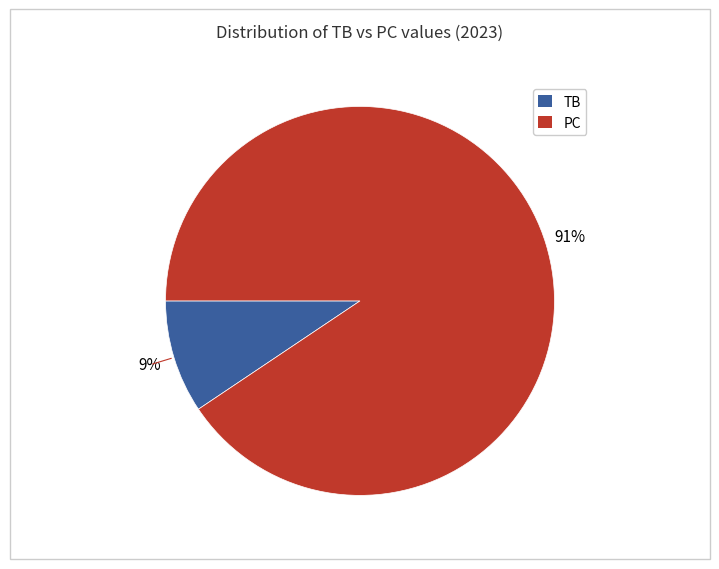

Rank the categories by value from lowest to highest.

TB, PC